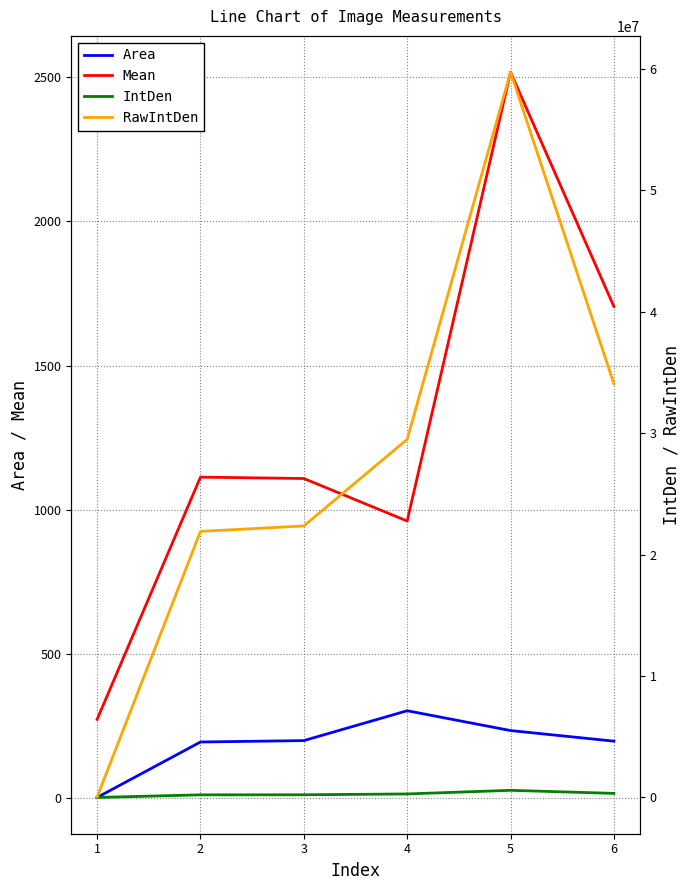

Which series has the largest total across all categories?

RawIntDen